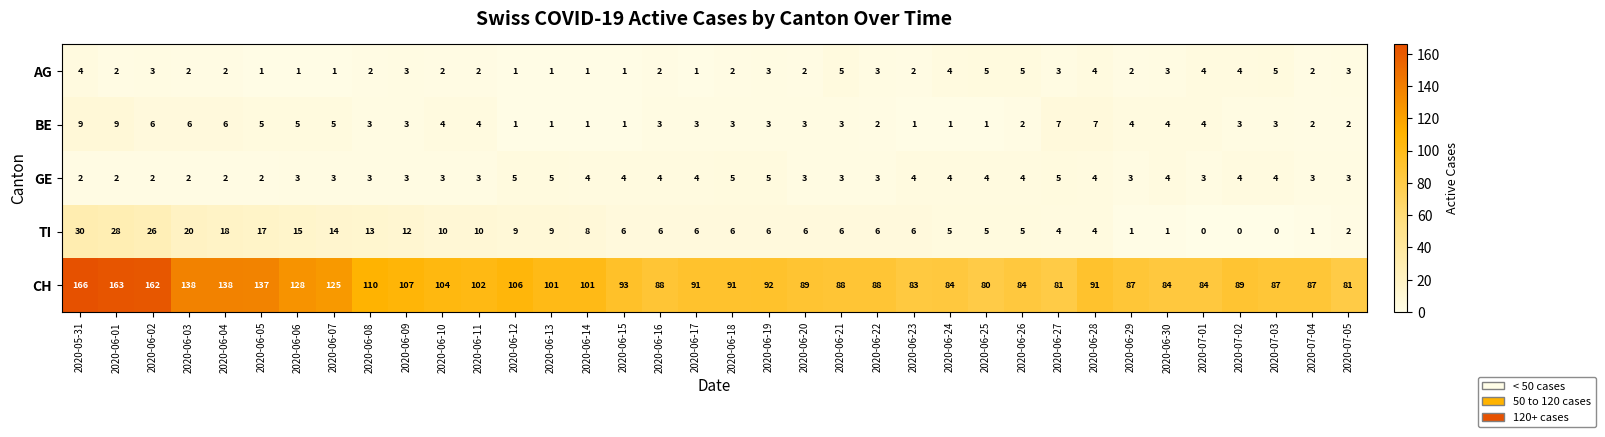

True or false: BE has a value of 6 at 2020-06-01.

False